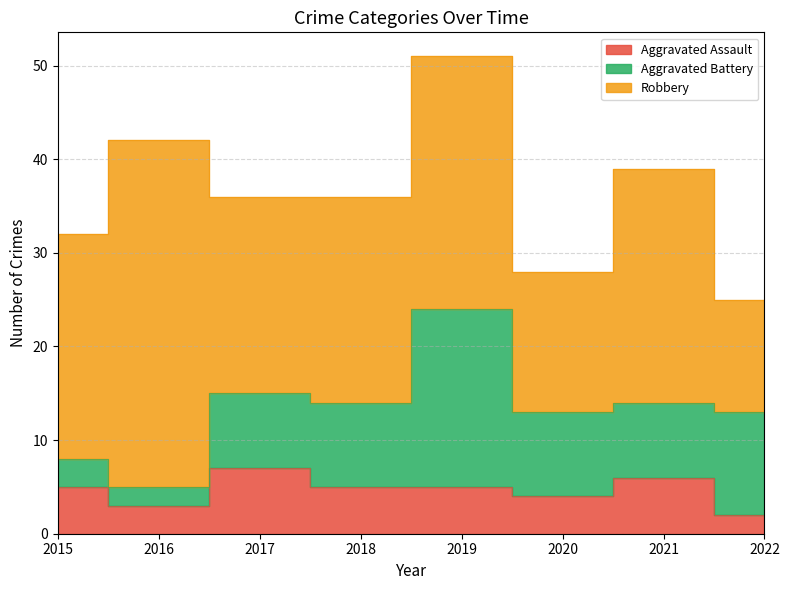

Where do Aggravated Battery and Aggravated Assault first cross each other?

2016 and 2017